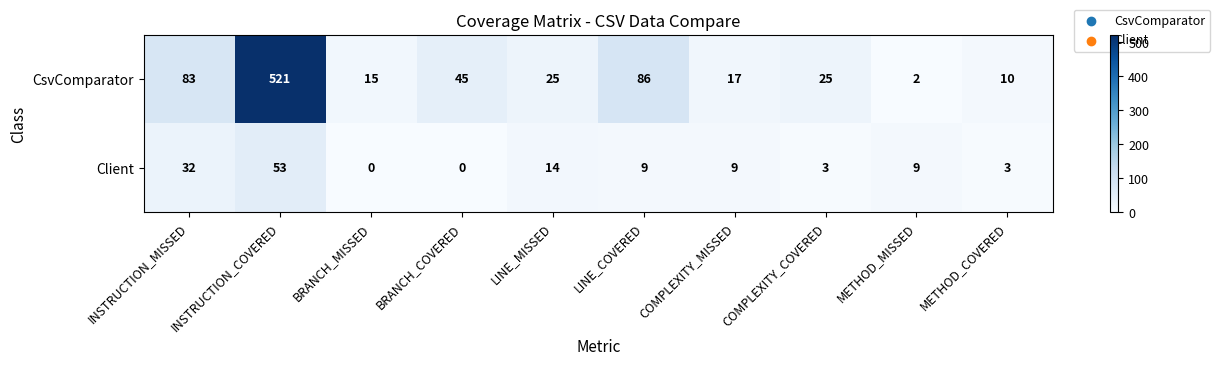

Between INSTRUCTION_COVERED and COMPLEXITY_COVERED, which series saw the biggest shift?

CsvComparator